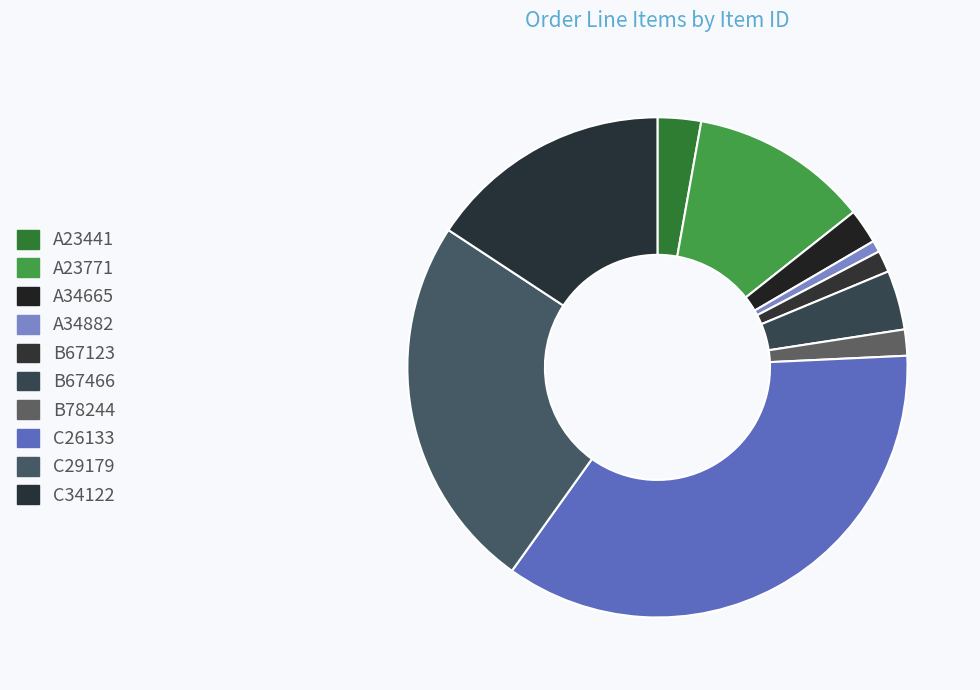

Do A34882 and B78244 together represent more than half of the pie?

No